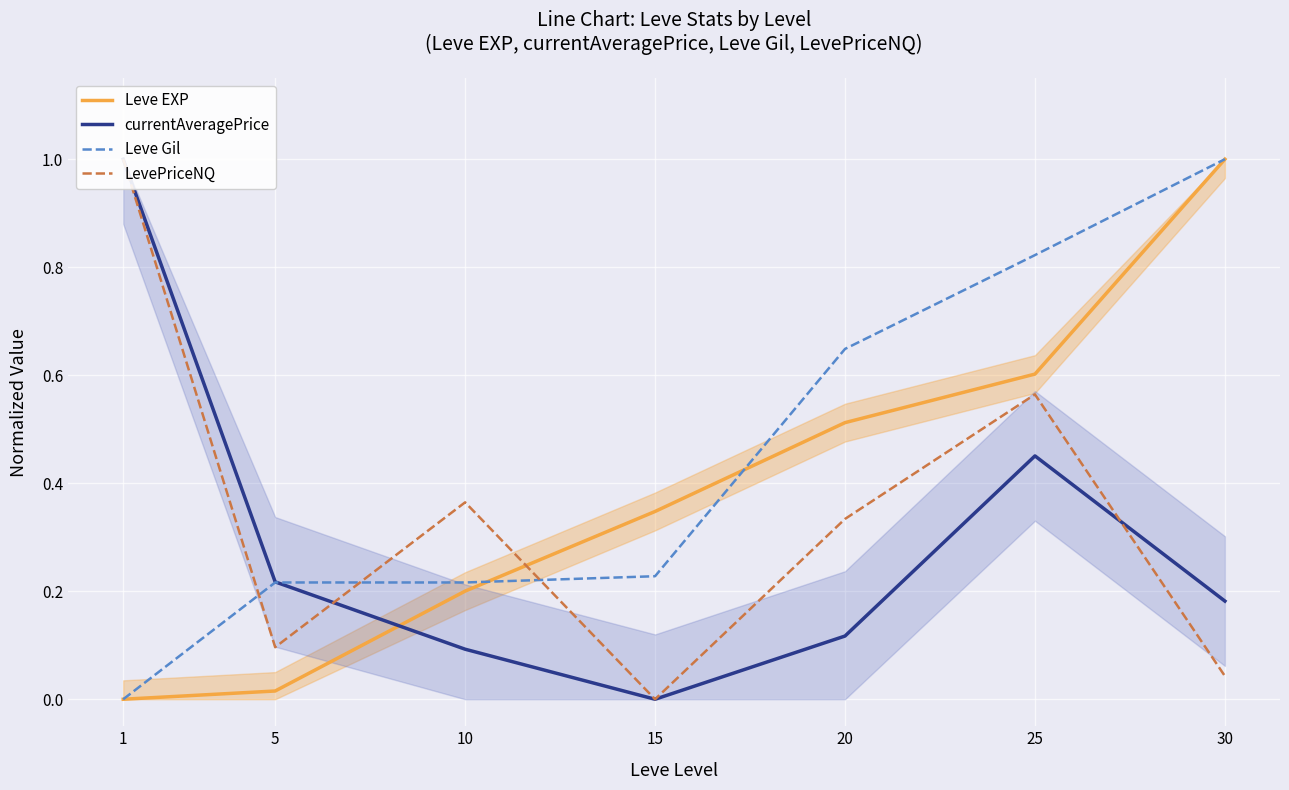

In LevePriceNQ, how many points are higher than both neighbors (excluding endpoints)?

2